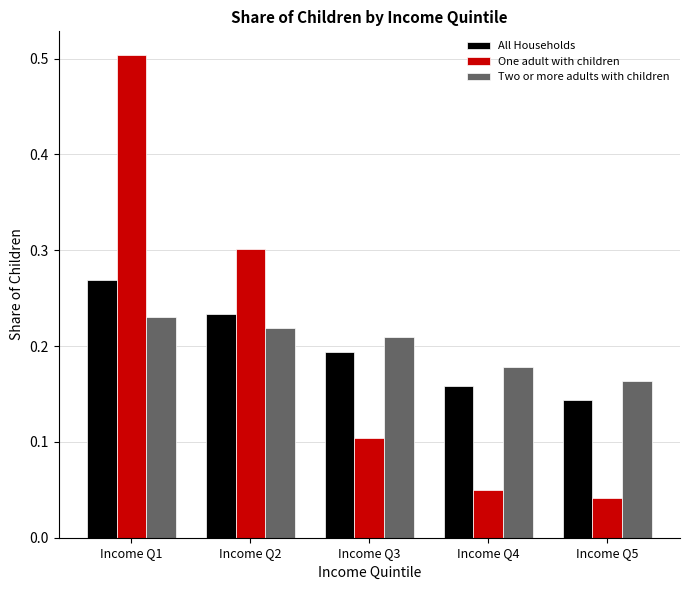

Which series changed the most between Income Q1 and Income Q4?

One adult with children